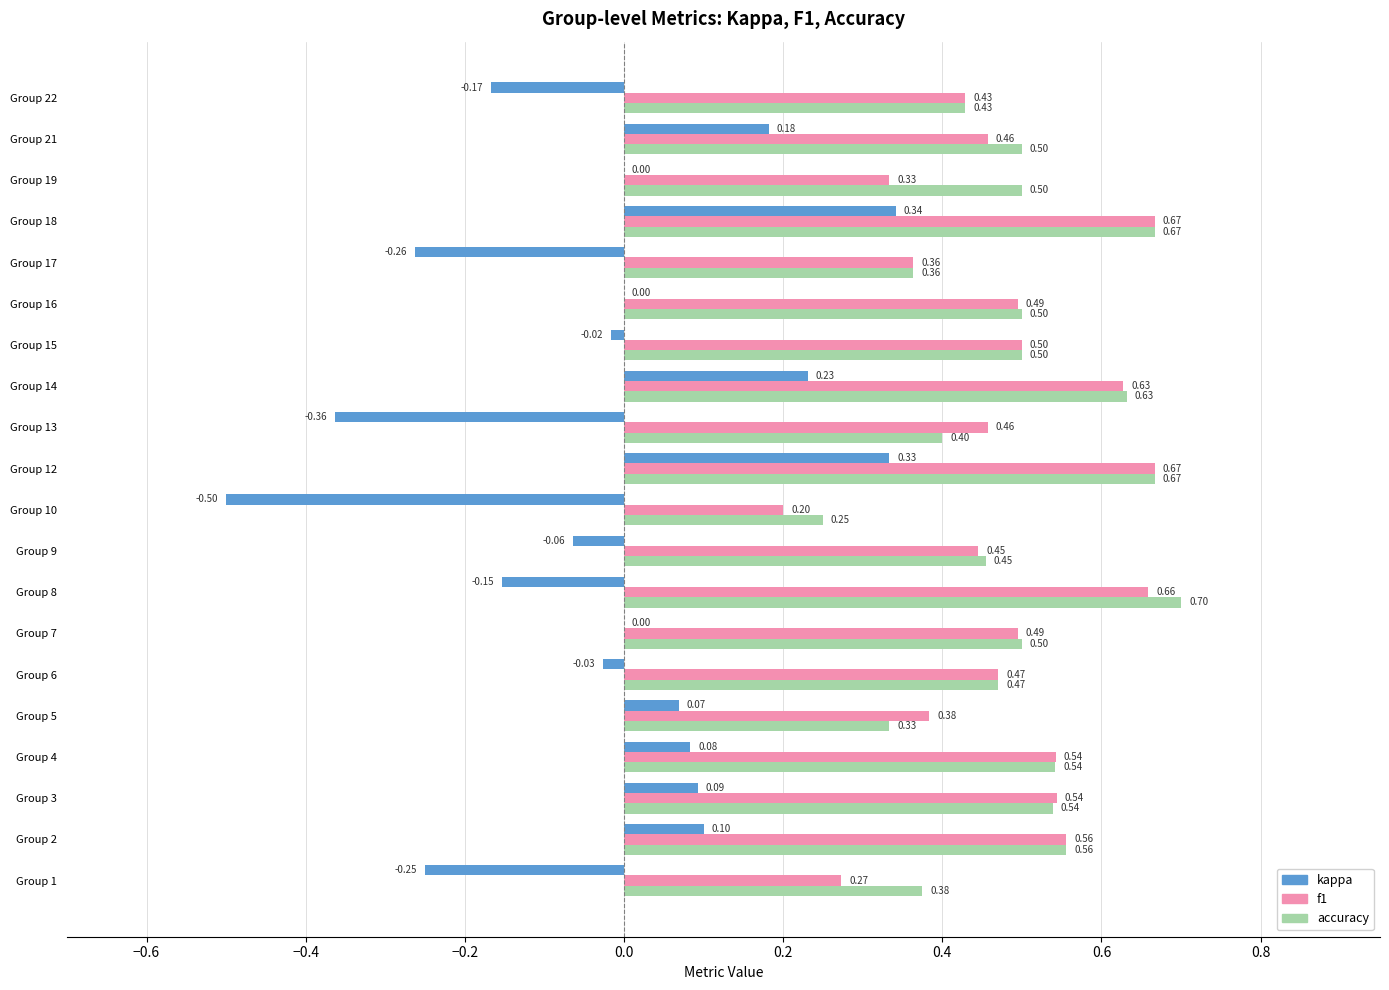

How many f1 values are between 0 and 1?

20